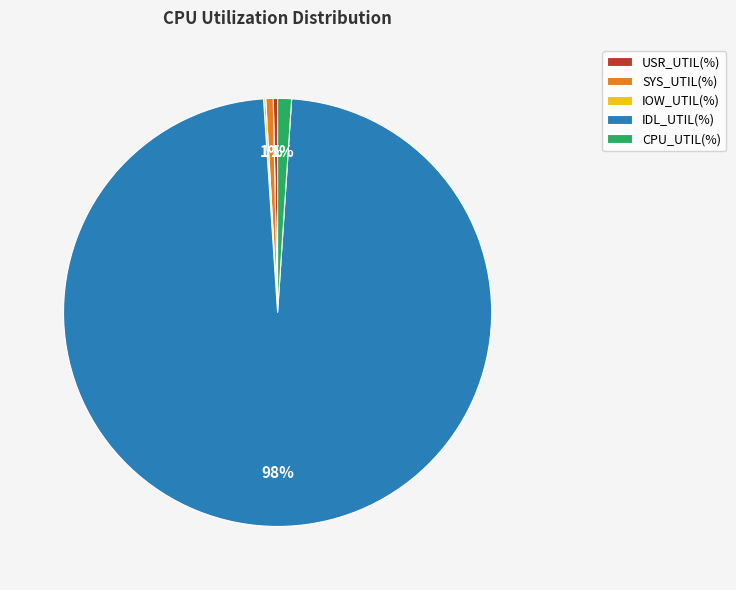

True or false: IDL_UTIL(%) accounts for 98% of the total.

True